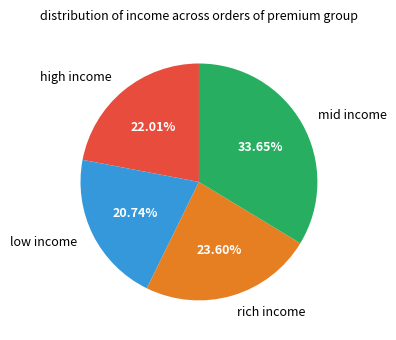

Is rich income the majority of the pie?

No